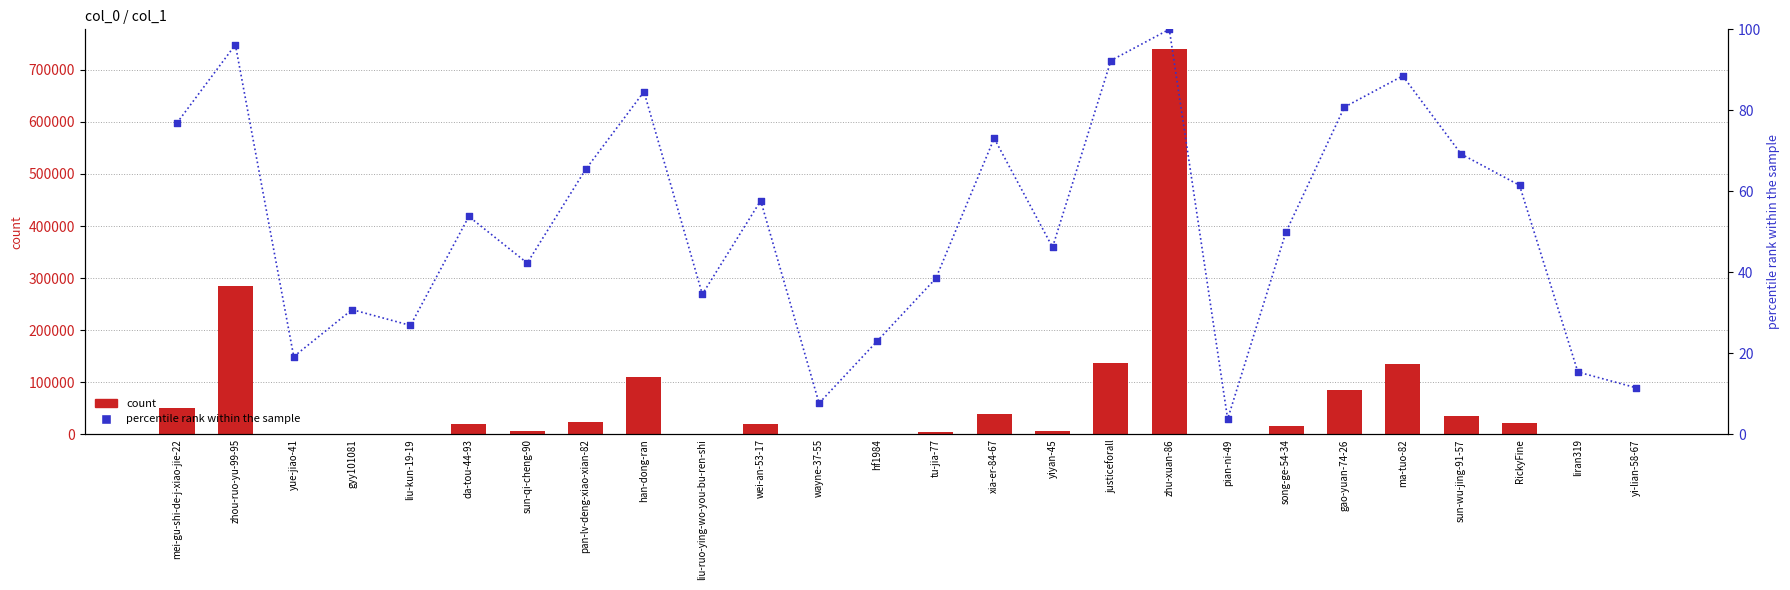

At which category is the sum across all series the highest?

zhu-xuan-86